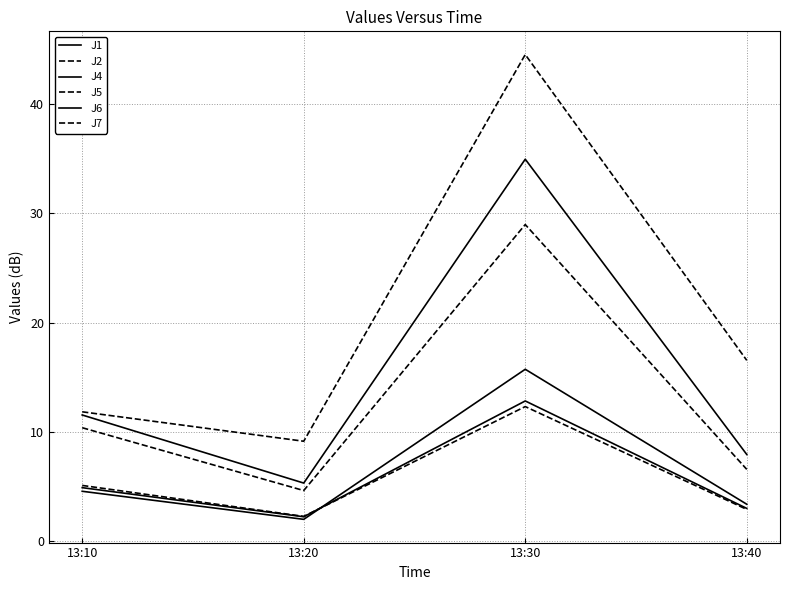

Reading left to right, what are all the values shown in this chart?

J1: 13:10=4.6	13:20=2.0	13:30=15.7	13:40=3.4
J2: 13:10=5.1	13:20=2.3	13:30=12.3	13:40=2.9
J4: 13:10=11.6	13:20=5.3	13:30=34.9	13:40=7.9
J5: 13:10=10.4	13:20=4.6	13:30=29.0	13:40=6.6
J6: 13:10=4.9	13:20=2.2	13:30=12.8	13:40=3.0
J7: 13:10=11.8	13:20=9.2	13:30=44.5	13:40=16.6